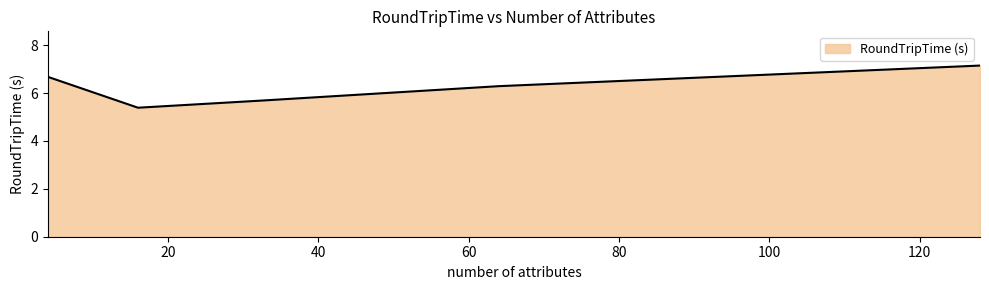

What is the greatest value displayed?

7.1